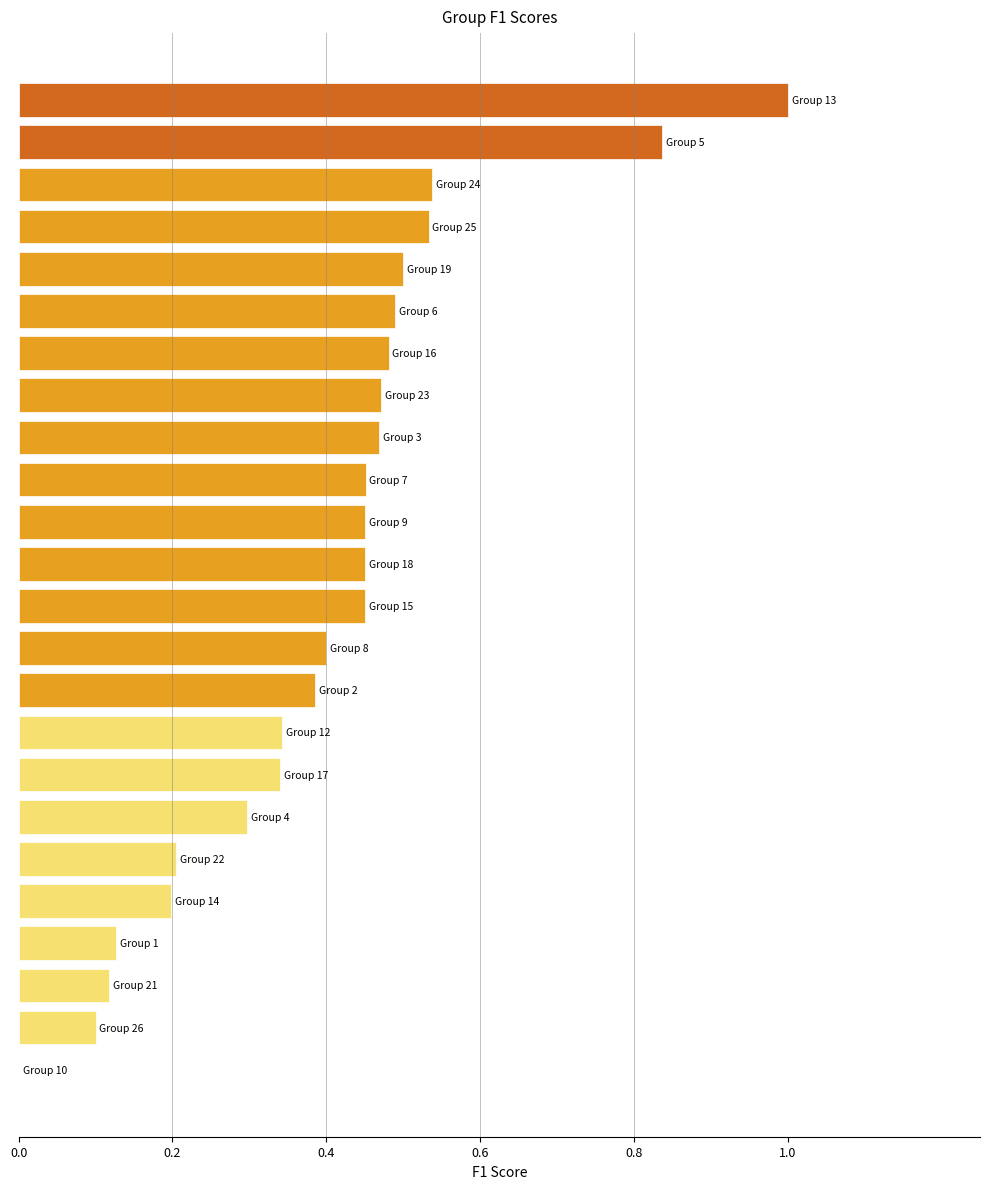

What is the sum of all values?

9.6